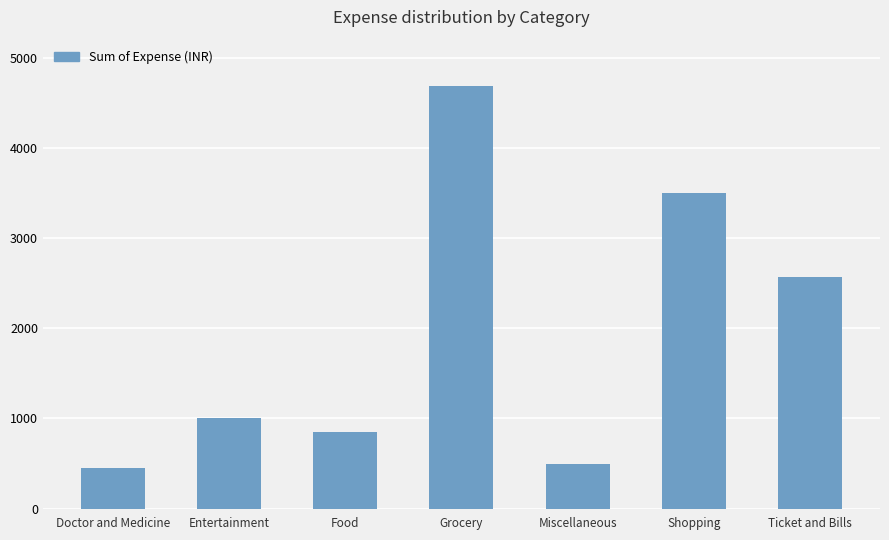

What is the approximate value at Grocery?

4690